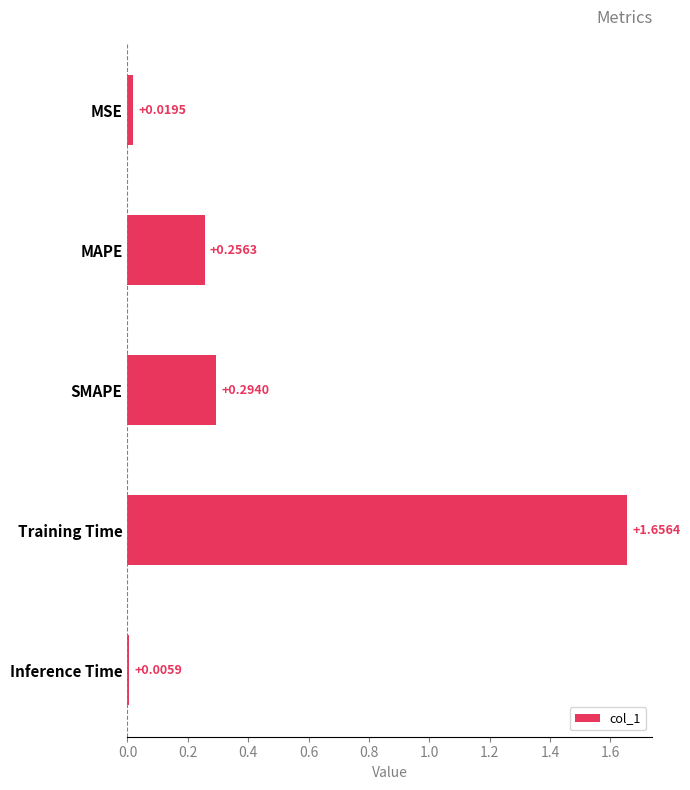

What is the sum of the values at SMAPE and Training Time?

2.0